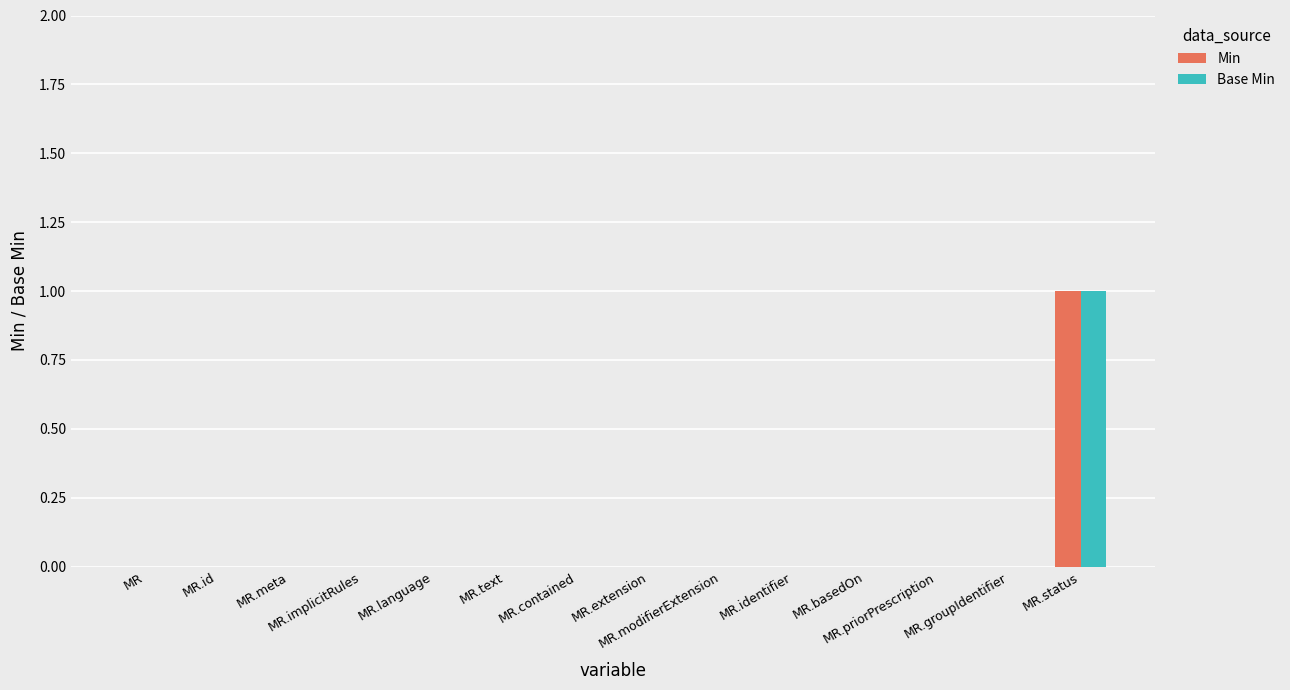

Between MR.modifierExtension and MR.groupIdentifier, which series saw the biggest shift?

Min